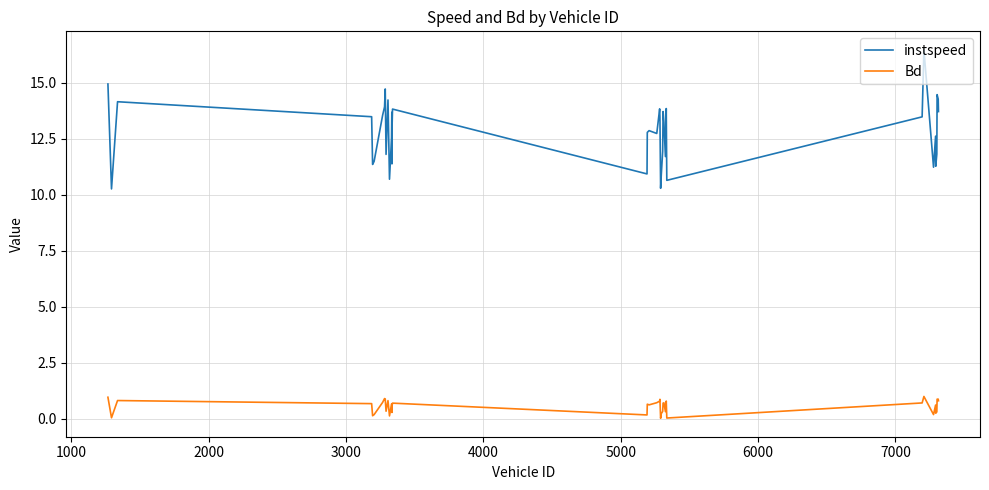

What is the difference between the maximum and minimum values in the Bd series?

1.0